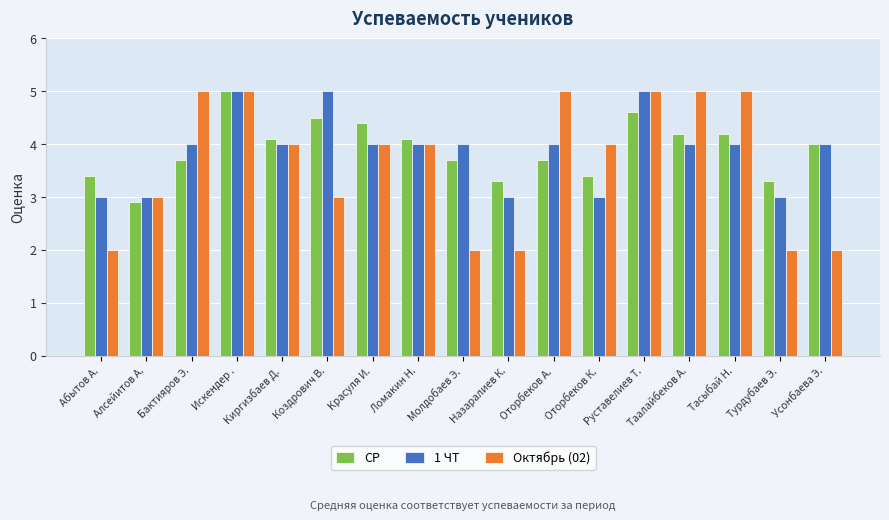

Reading right to left, list all the values displayed in this chart.

СР: Усонбаева Э.=4.0	Турдубаев Э.=3.3	Тасыбай Н.=4.2	Таалайбеков А.=4.2	Руставелиев Т.=4.6	Оторбеков К.=3.4	Оторбеков А.=3.7	Назаралиев К.=3.3	Молдобаев Э.=3.7	Ломакин Н.=4.1	Красуля И.=4.4	Коздрович В.=4.5	Киргизбаев Д.=4.1	Искендер .=5.0	Бактияров Э.=3.7	Алсейитов А.=2.9	Абытов А.=3.4
1 ЧТ: Усонбаева Э.=4.0	Турдубаев Э.=3.0	Тасыбай Н.=4.0	Таалайбеков А.=4.0	Руставелиев Т.=5.0	Оторбеков К.=3.0	Оторбеков А.=4.0	Назаралиев К.=3.0	Молдобаев Э.=4.0	Ломакин Н.=4.0	Красуля И.=4.0	Коздрович В.=5.0	Киргизбаев Д.=4.0	Искендер .=5.0	Бактияров Э.=4.0	Алсейитов А.=3.0	Абытов А.=3.0
Октябрь (02): Усонбаева Э.=2.0	Турдубаев Э.=2.0	Тасыбай Н.=5.0	Таалайбеков А.=5.0	Руставелиев Т.=5.0	Оторбеков К.=4.0	Оторбеков А.=5.0	Назаралиев К.=2.0	Молдобаев Э.=2.0	Ломакин Н.=4.0	Красуля И.=4.0	Коздрович В.=3.0	Киргизбаев Д.=4.0	Искендер .=5.0	Бактияров Э.=5.0	Алсейитов А.=3.0	Абытов А.=2.0